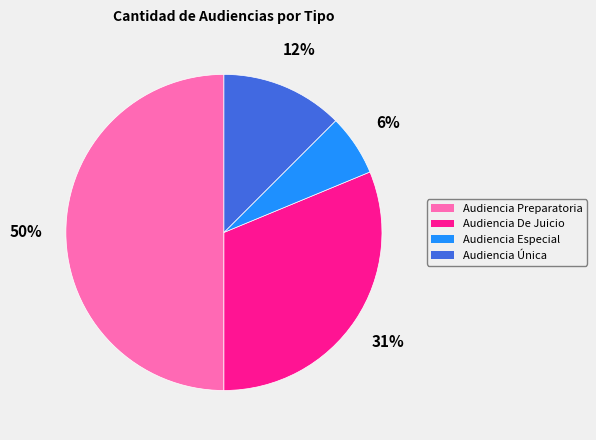

Which slice is the largest?

Audiencia Preparatoria